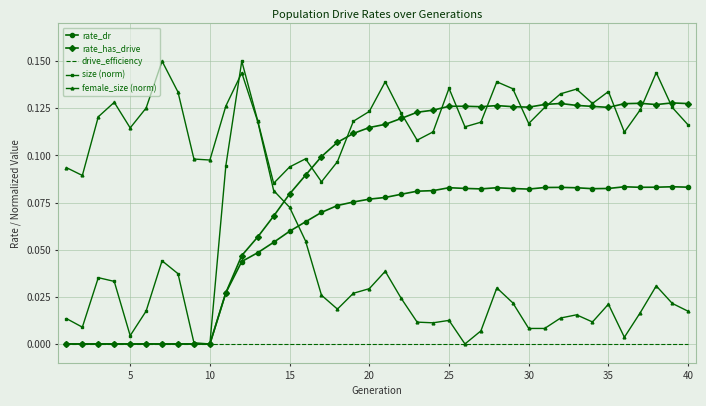

Which series has the largest total across all categories?

size (norm)